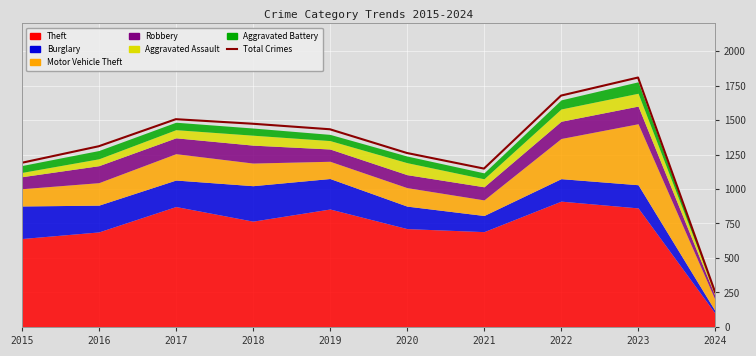

Which has a higher value, 2024 or 2016?

2016